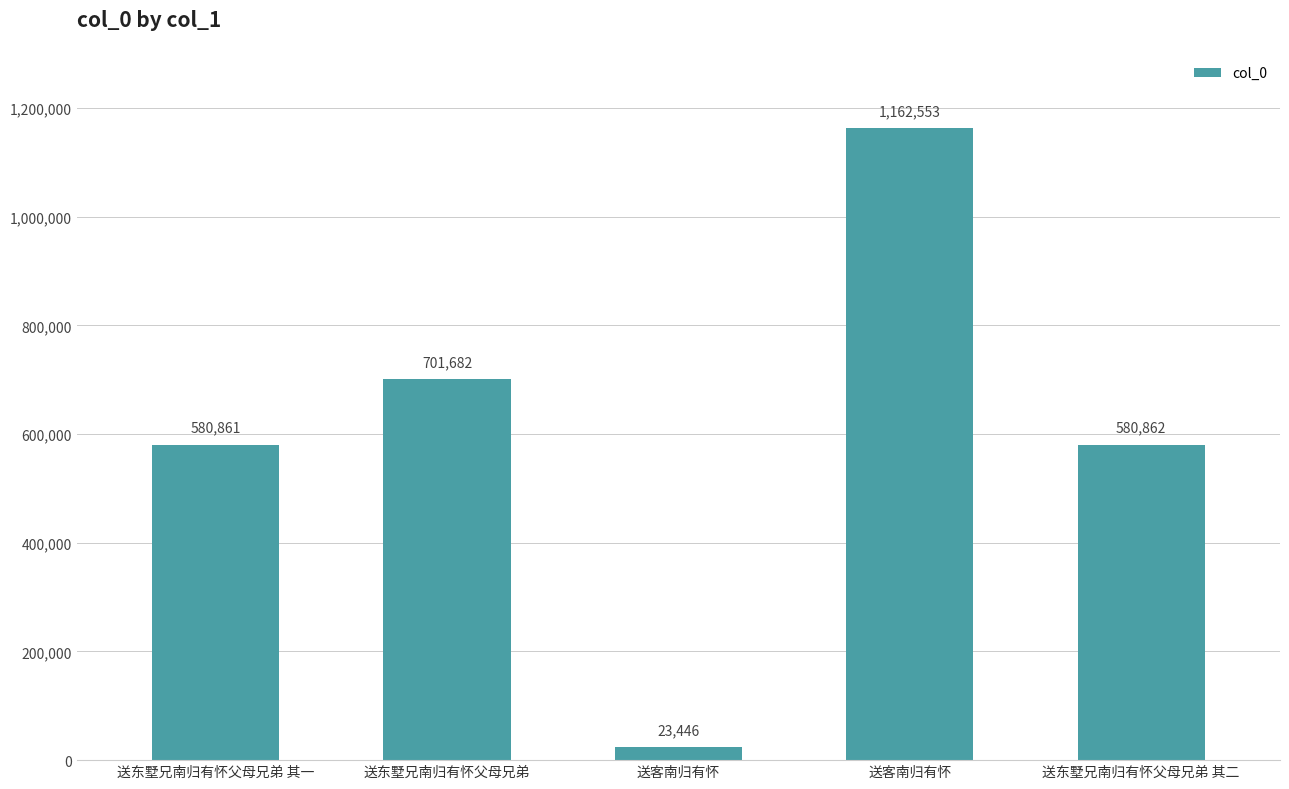

Count the number of data series in this chart.

1